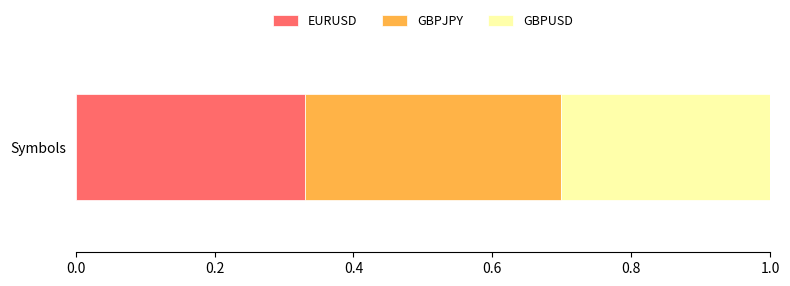

Rank the categories by EURUSD value from highest to lowest.

Symbols